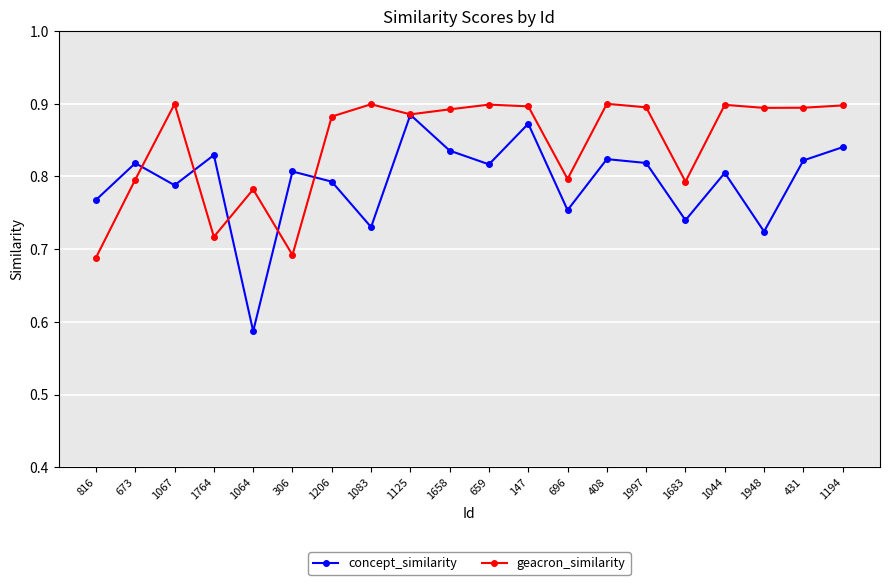

At how many categories does at least one series exceed 0?

20